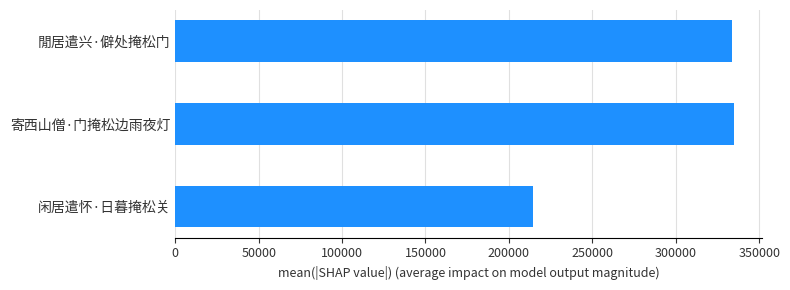

Which has a higher value, 闲居遣怀·日暮掩松关 or 寄西山僧·门掩松边雨夜灯?

寄西山僧·门掩松边雨夜灯